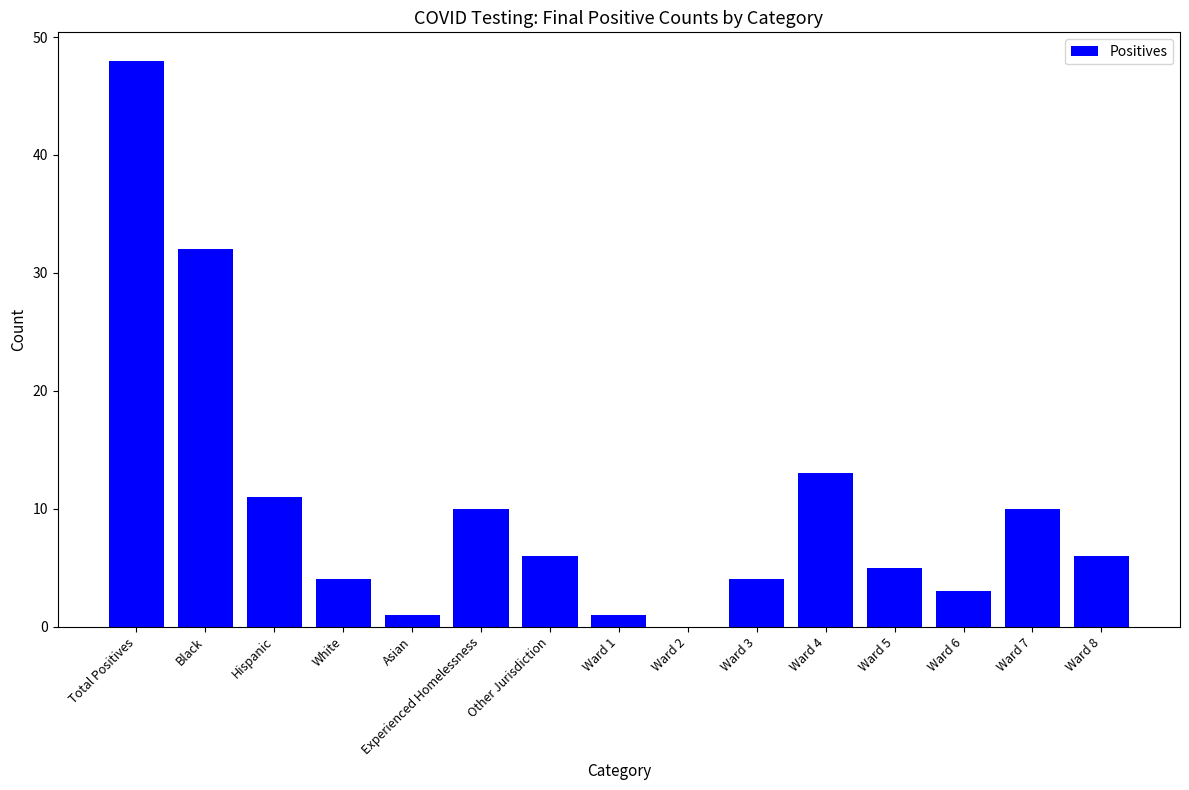

Are the bars horizontal?

No